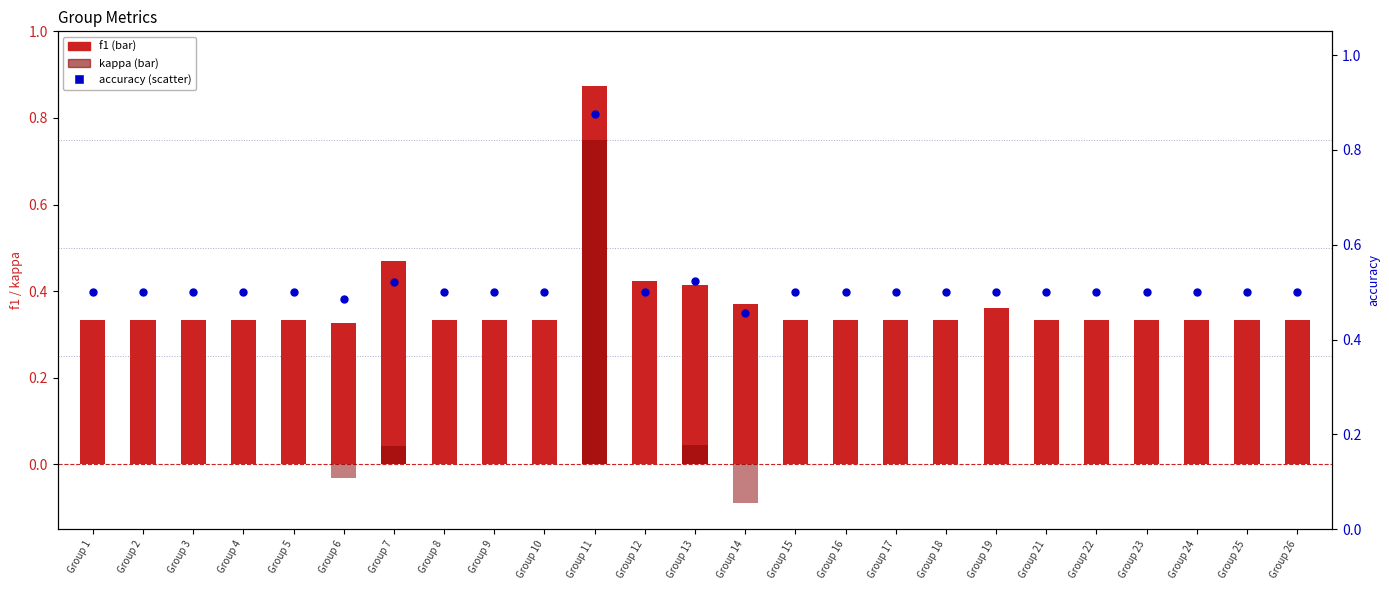

Is the value of accuracy at Group 24 greater than the value of kappa at Group 8?

Yes